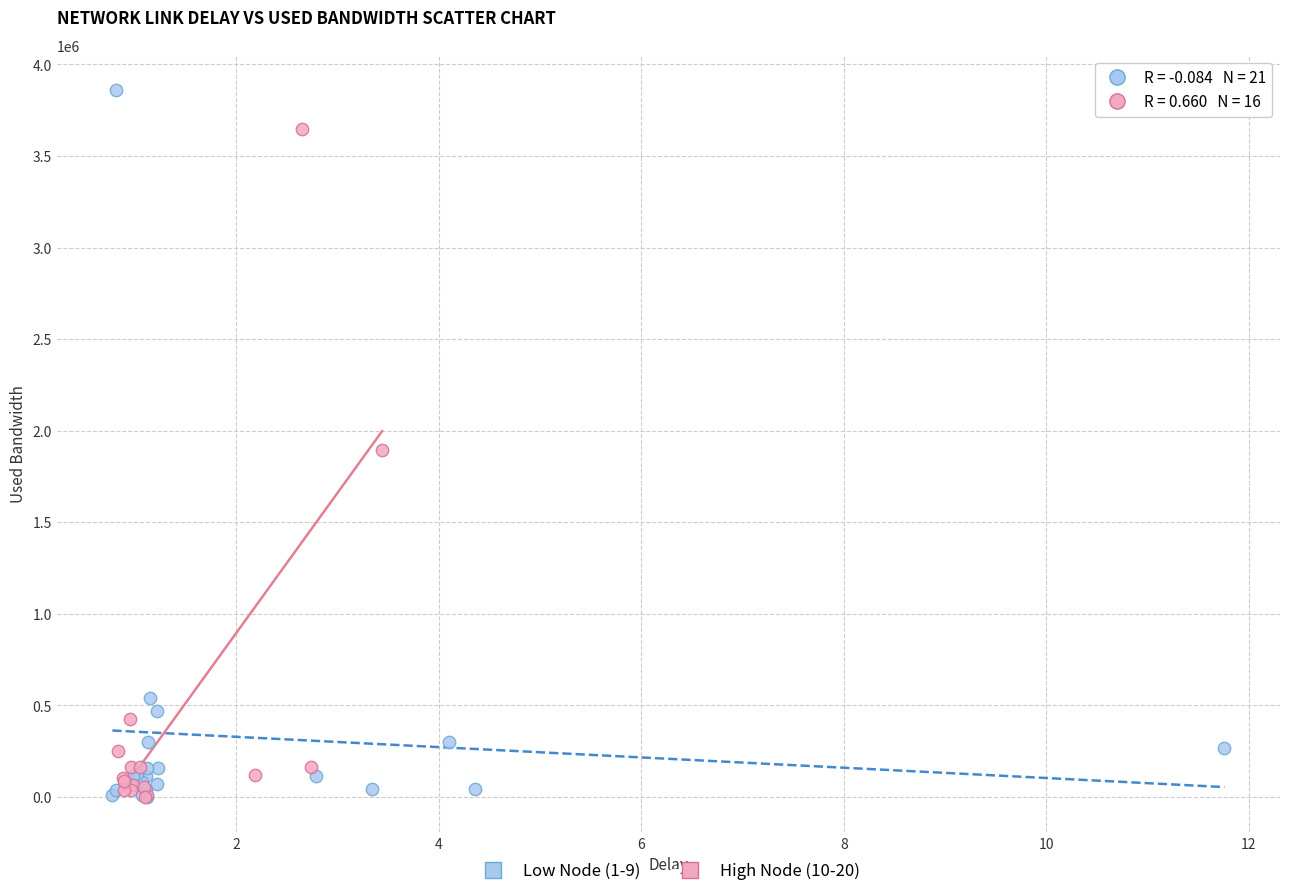

Which series has the widest spread of Y values?

Low Node (1-9)